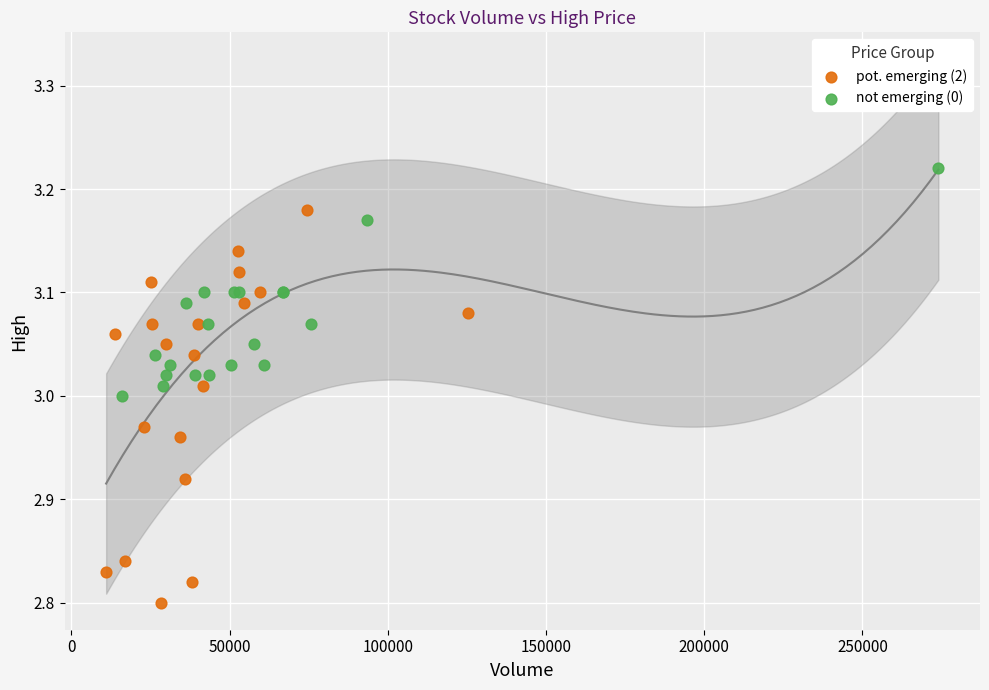

Which series reaches the maximum Y coordinate?

not emerging (0)